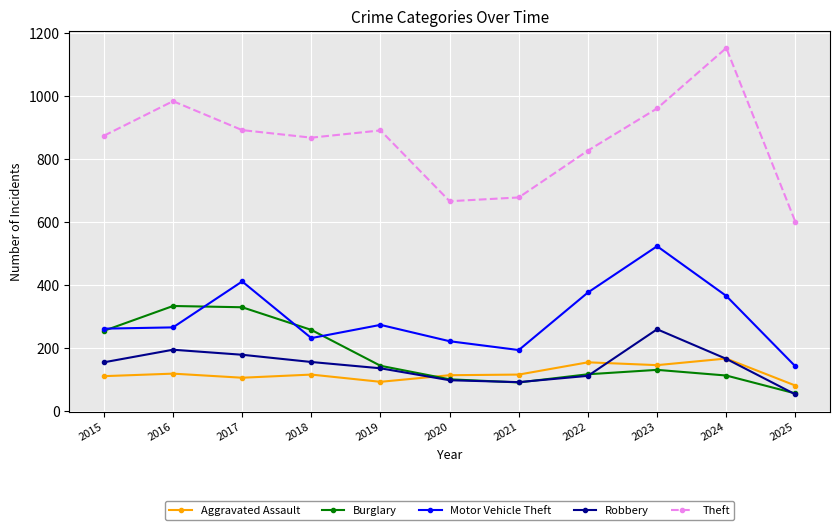

How many interior local peaks does the Theft series have?

3